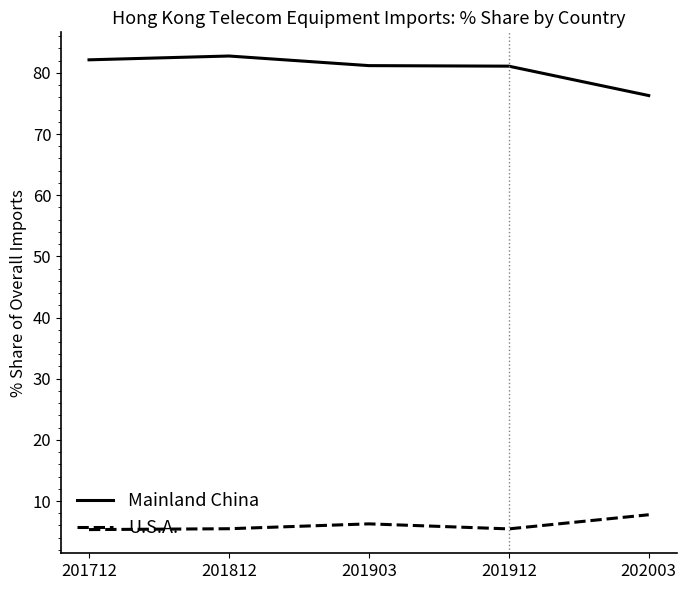

Which series has the largest total across all categories?

Mainland China